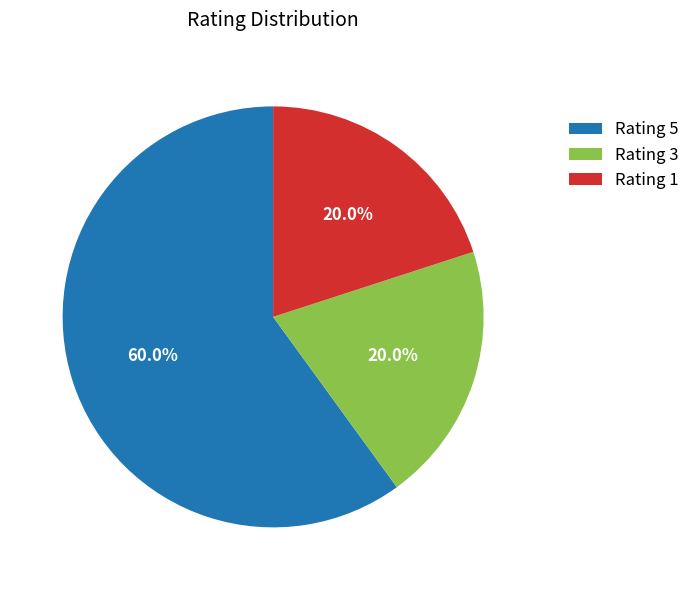

Combined, do Rating 5 and Rating 3 account for over 50%?

Yes